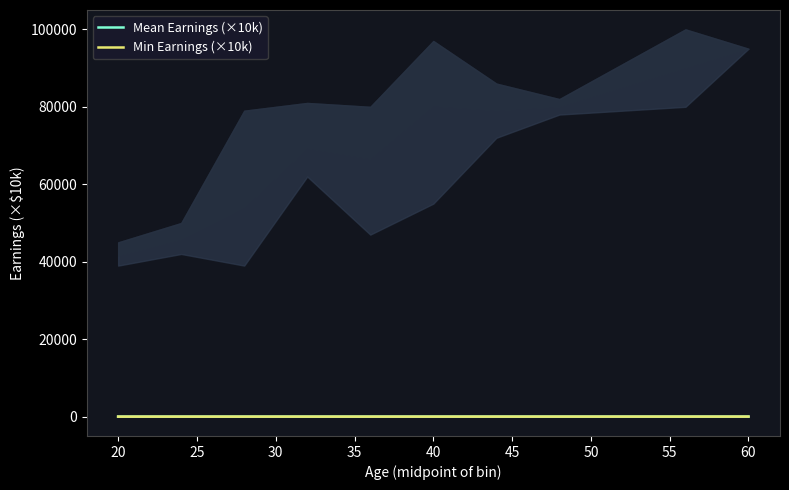

At which category is the sum across all series the highest?

60